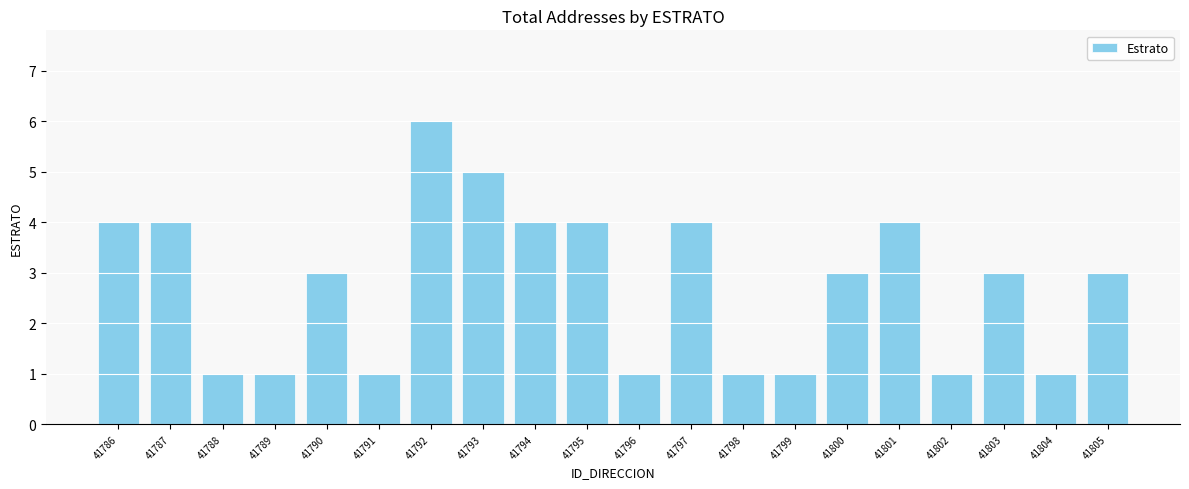

True or false: the data shows 2 at 41797.

False